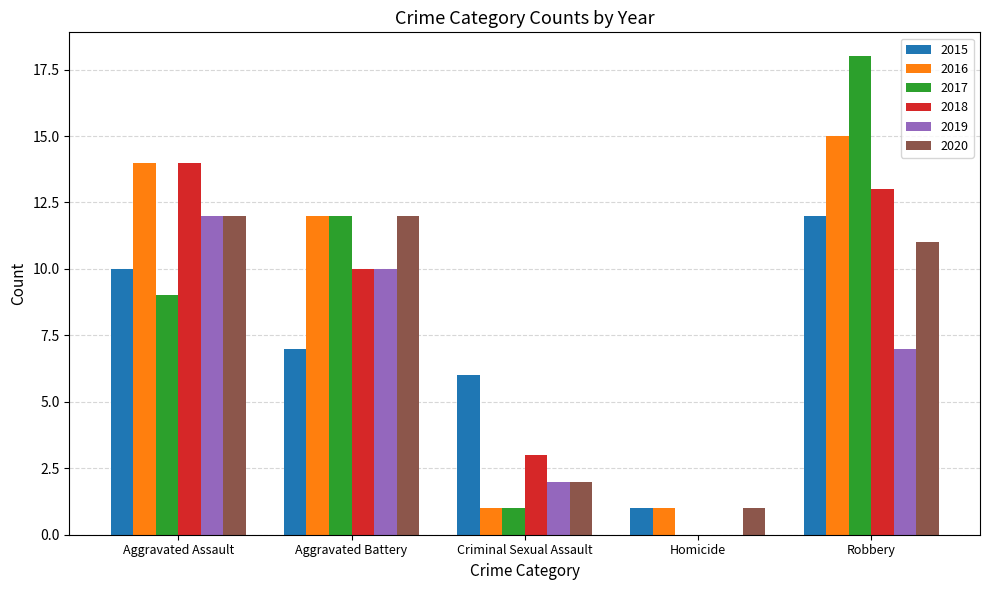

True or false: 2017 has a value of 7 at Robbery.

False